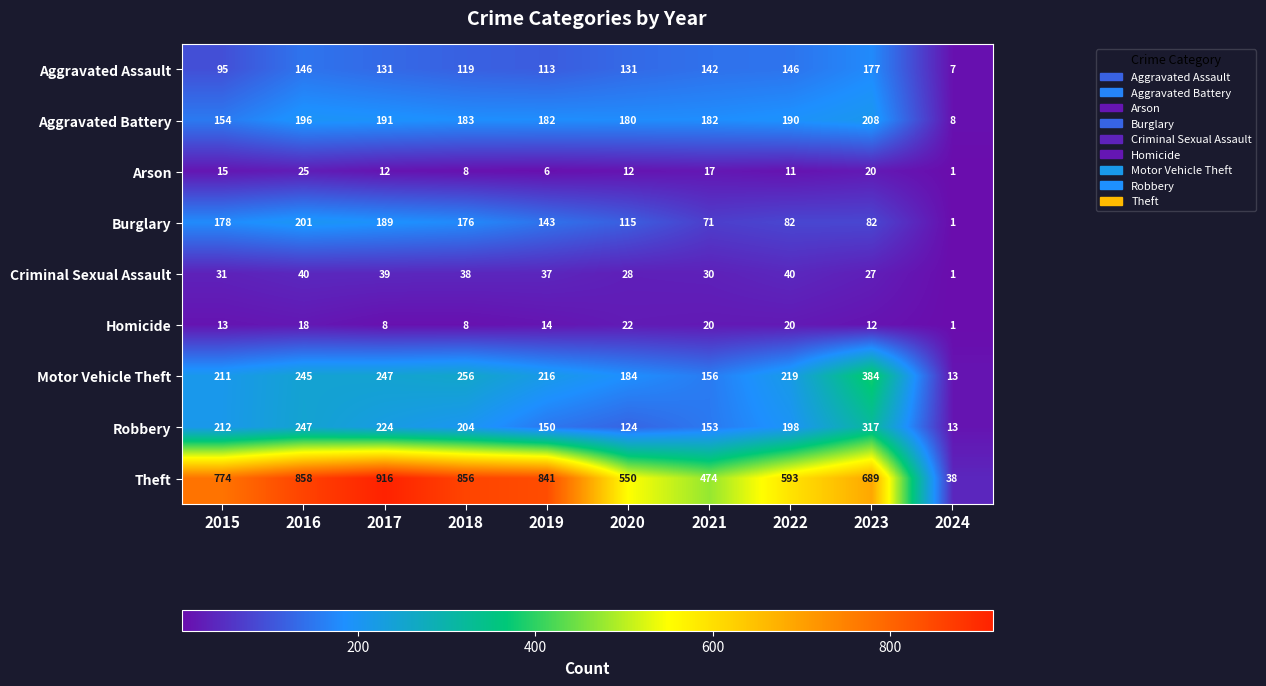

How many values in the Arson series are below 12?

4